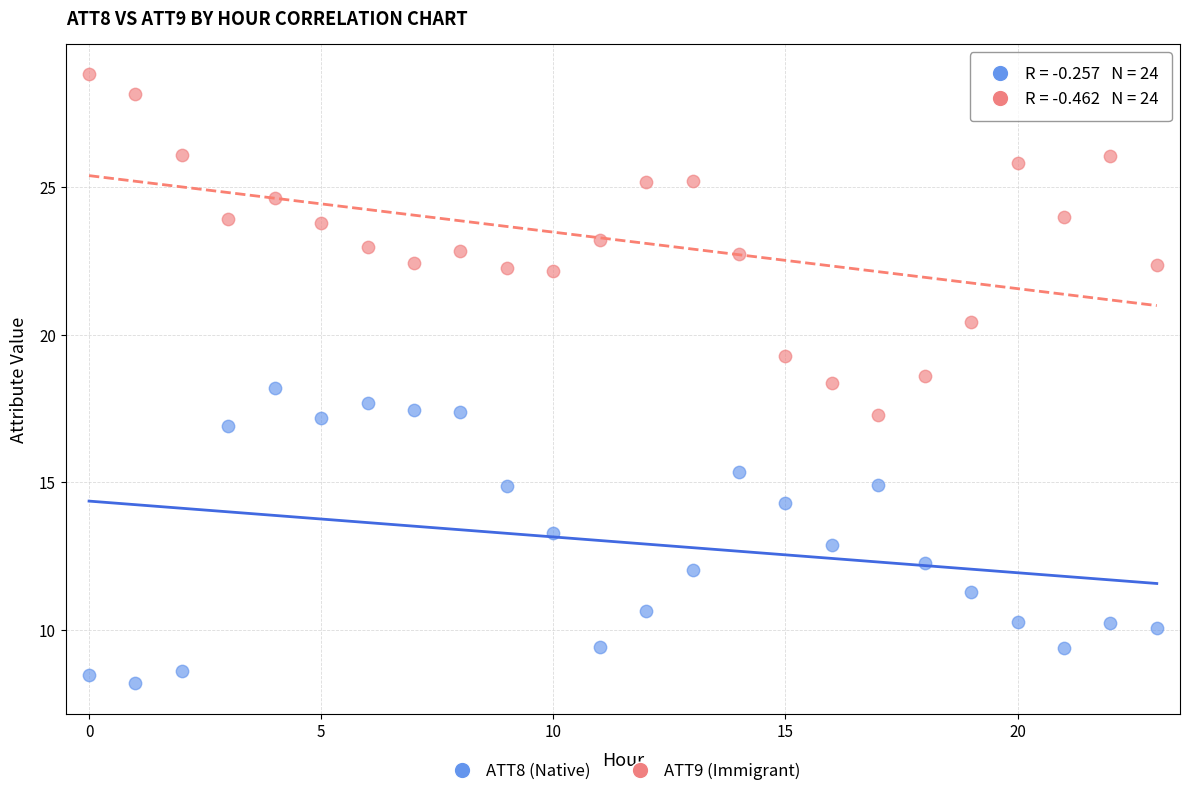

Which series reaches the maximum Y coordinate?

ATT9 (Immigrant)